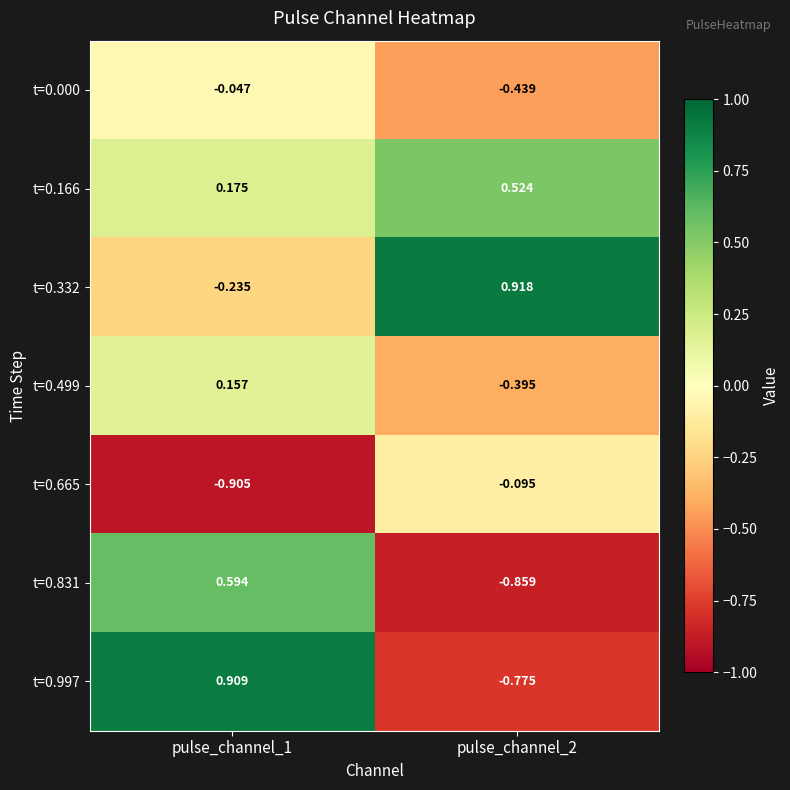

Which series has the widest spread of values?

t=0.997